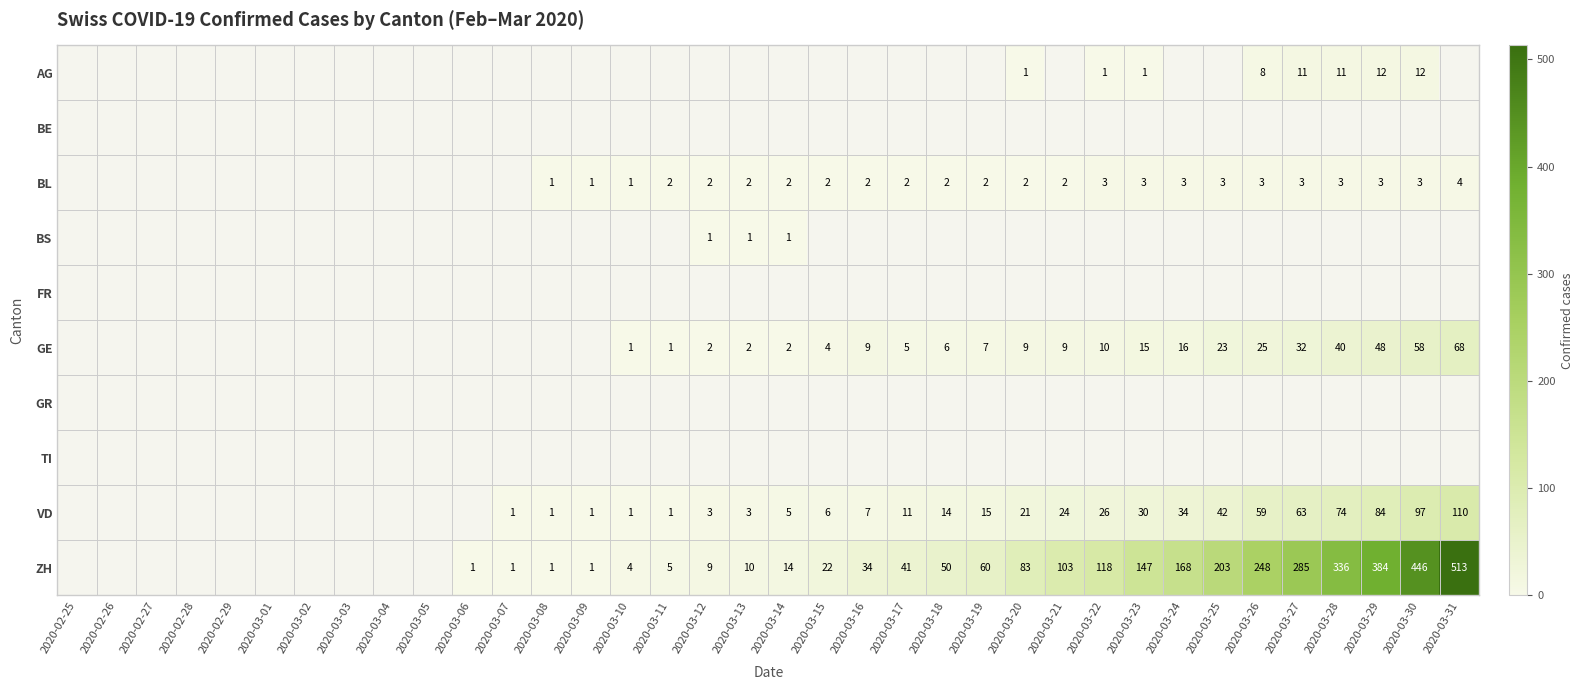

Count the number of categories in the chart.

36